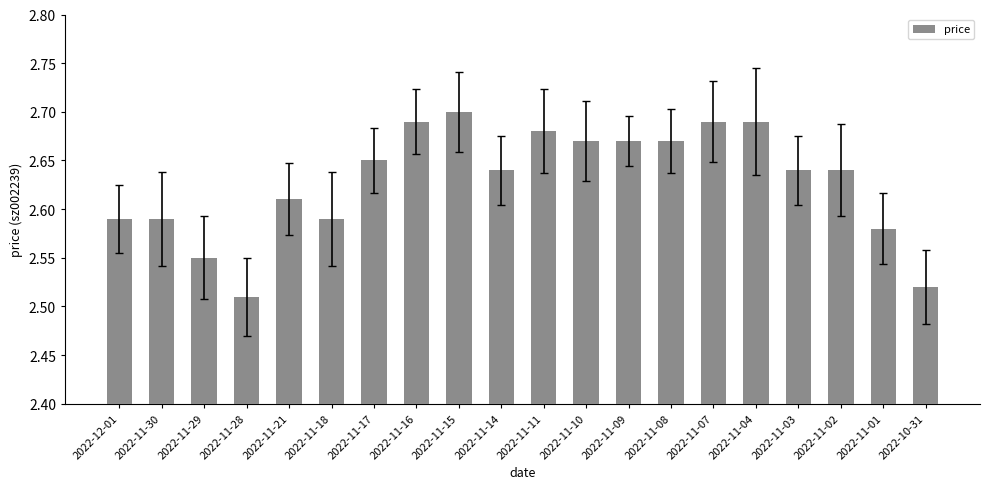

Count the number of categories in the chart.

20